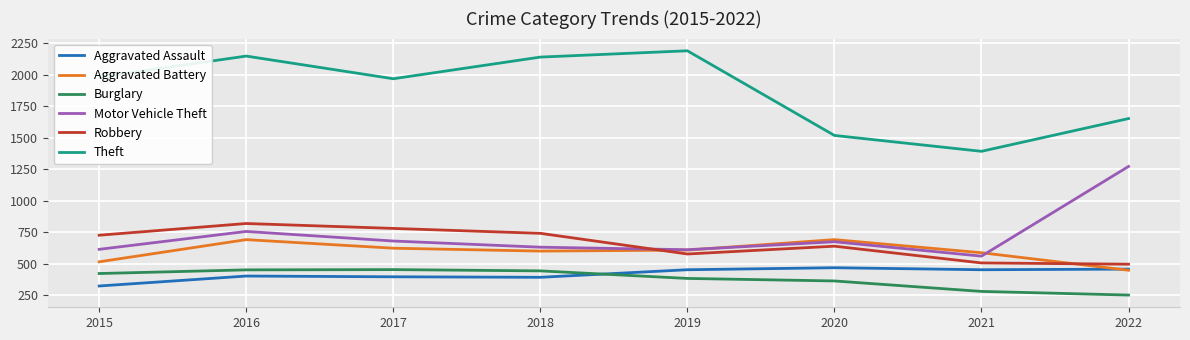

True or false: Robbery has a value of 197 at 2015.

False